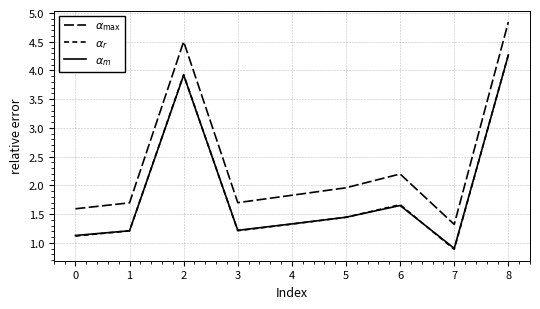

What is the minimum value for $\alpha_m$?

0.9